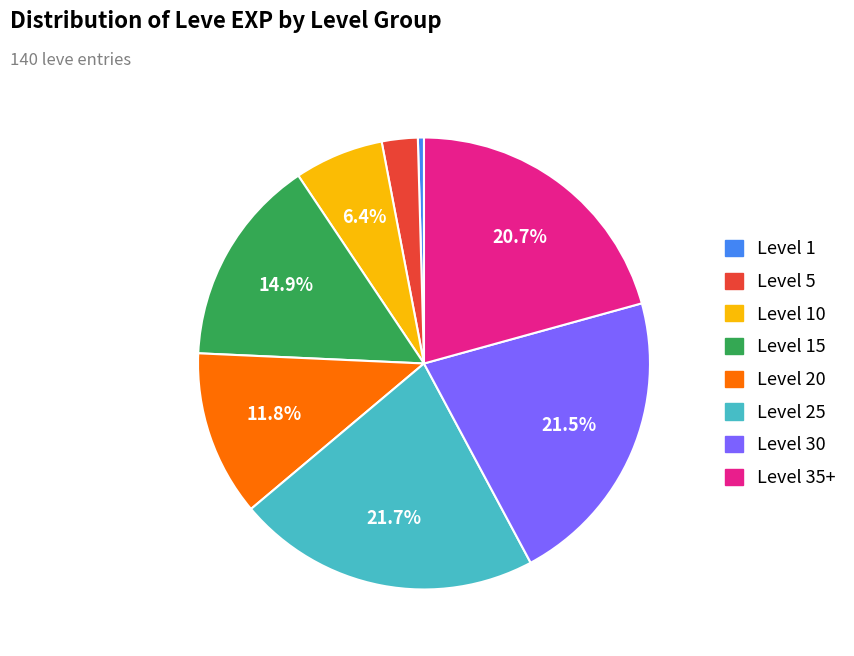

Is there a majority slice in this chart?

No